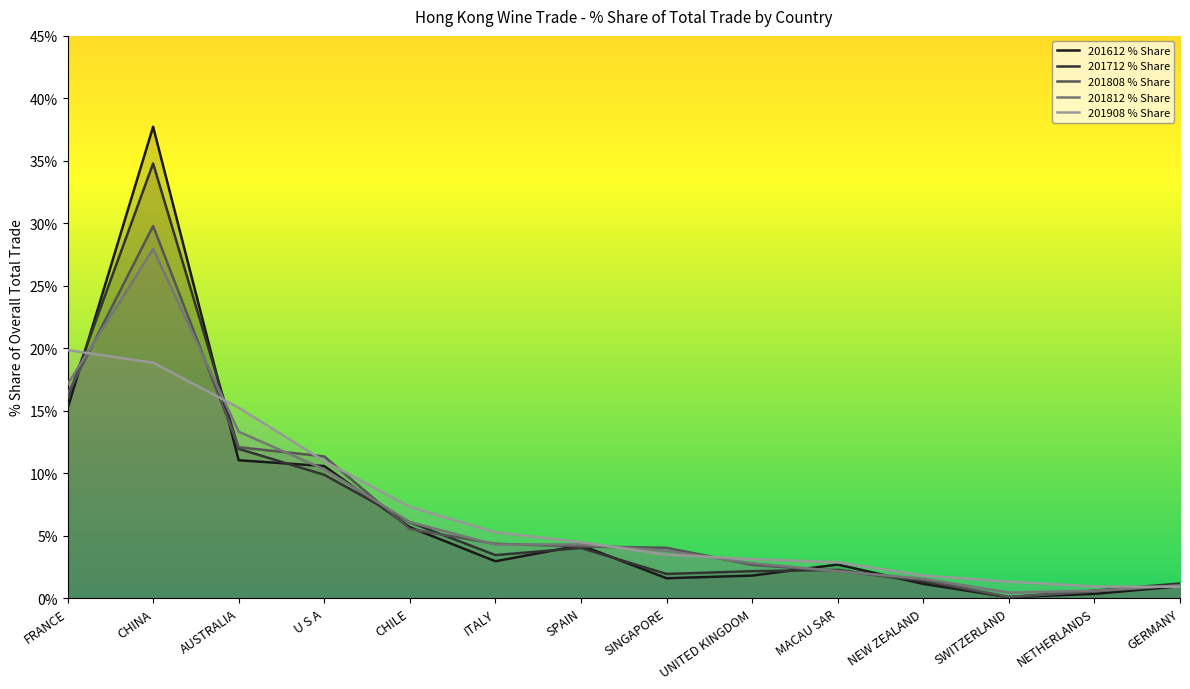

What is the label of the 6th point from the right?

UNITED KINGDOM